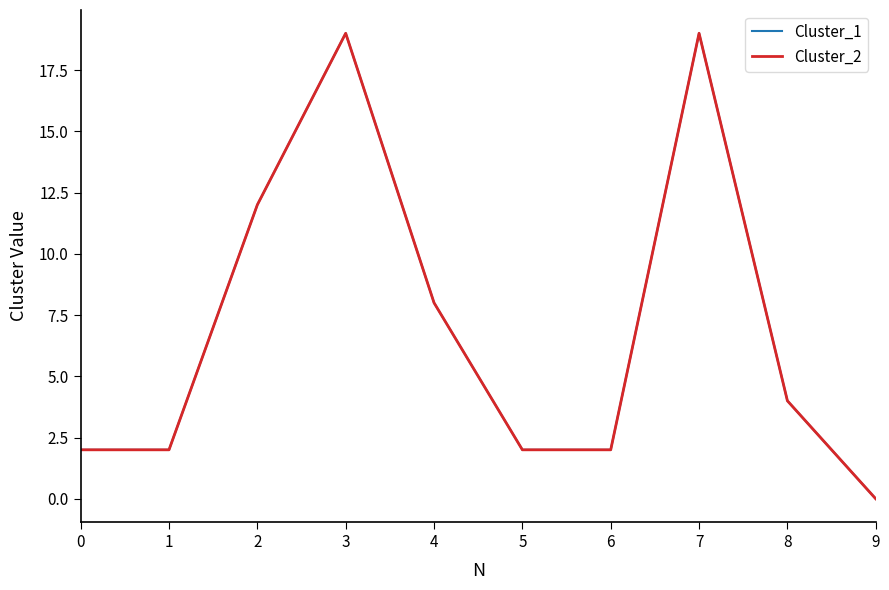

True or false: Cluster_2 and Cluster_1 intersect in this chart.

False